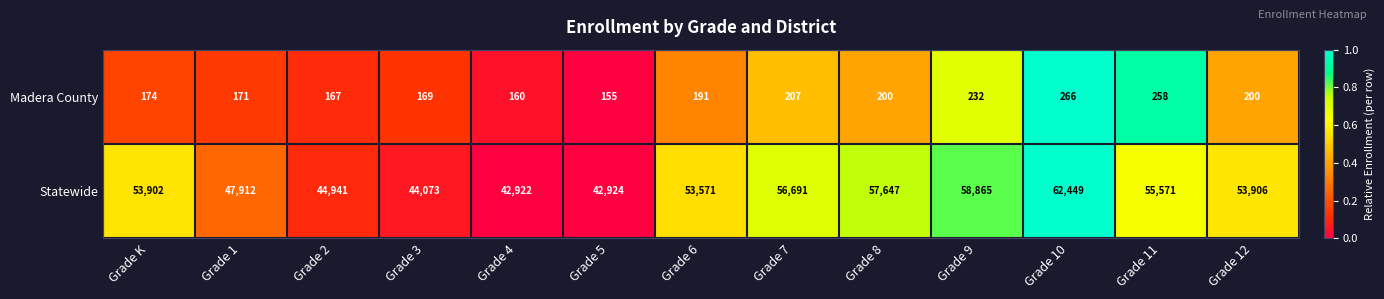

What is the difference between the maximum and minimum values in the Statewide series?

19527